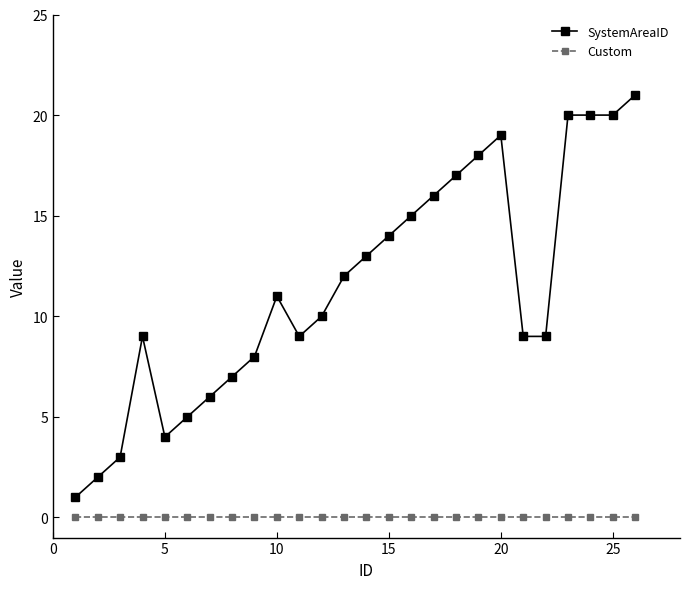

Which series has the largest range (max minus min)?

SystemAreaID